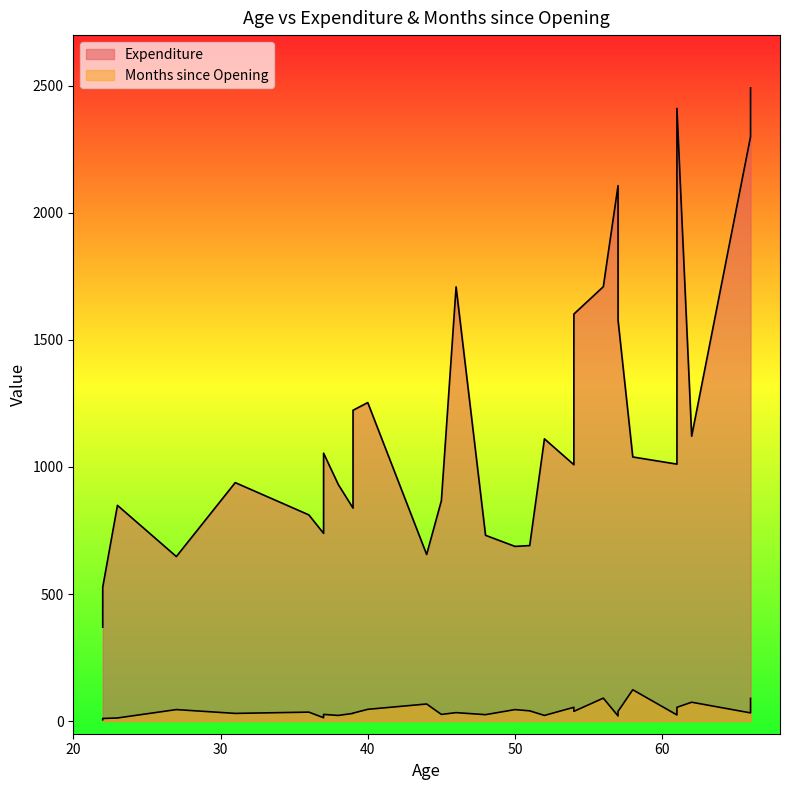

What are all the series names shown in the legend?

Expenditure, Months since Opening